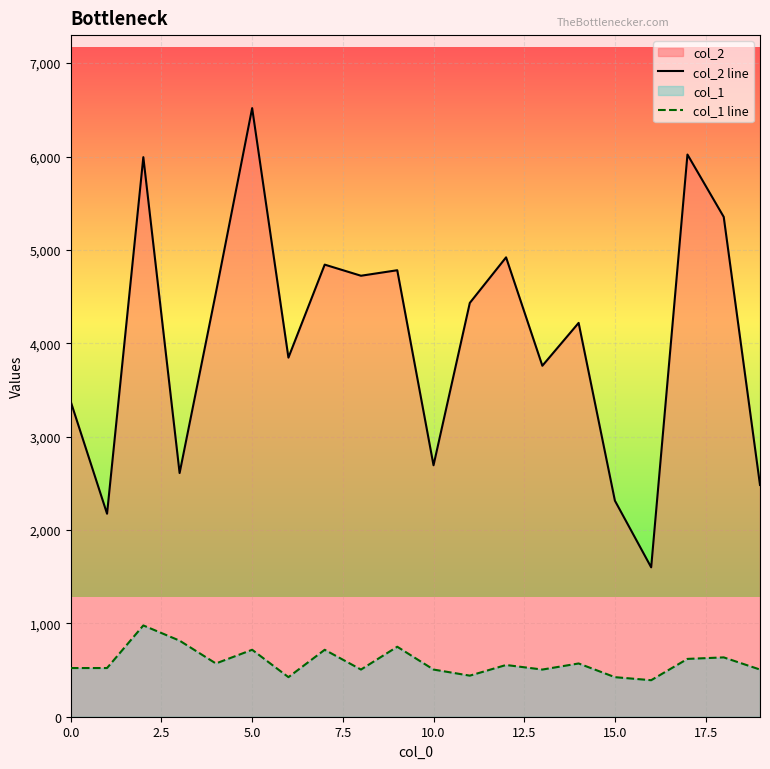

What is the lowest value of the col_1 line series?

391.1